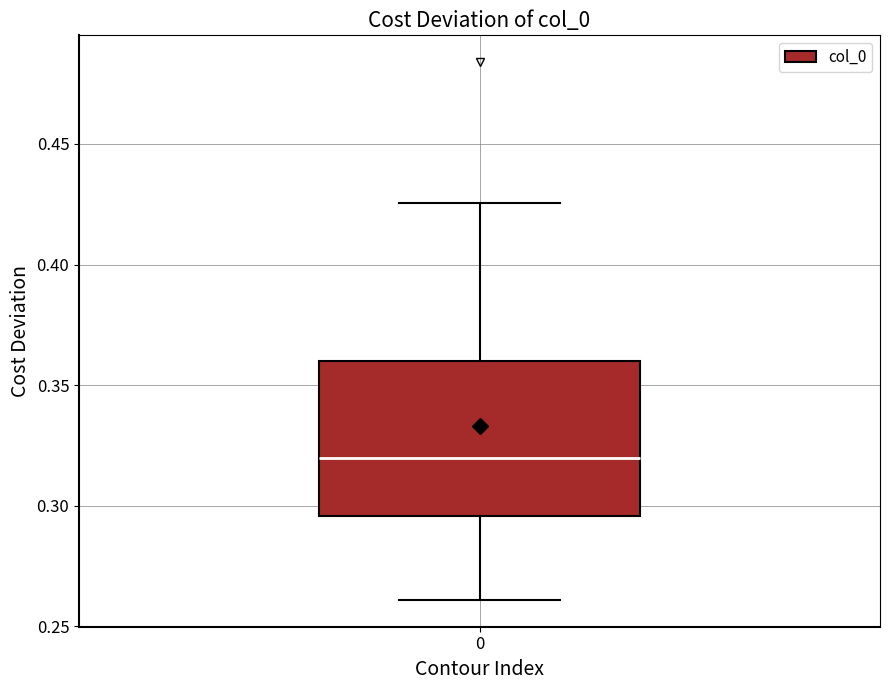

Read this box plot against the y-axis: the position of the median line, the range covered by the box, and the ends of both whiskers. The values are not printed on the chart, so give them approximately, as read against the axis.

median 0.320, box 0.295 to 0.360, whiskers 0.260 to 0.425